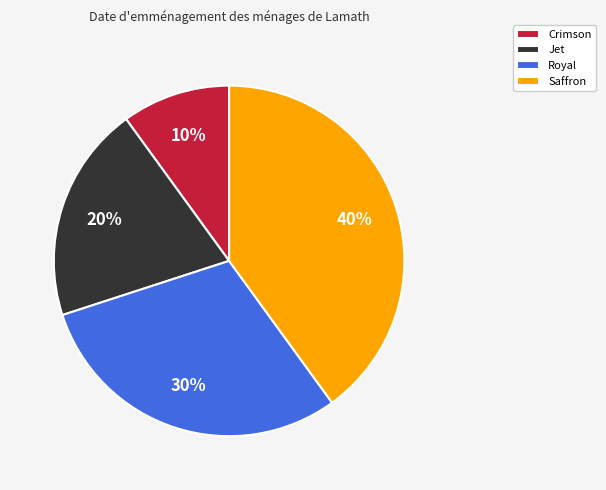

How many slices are in this pie chart?

4